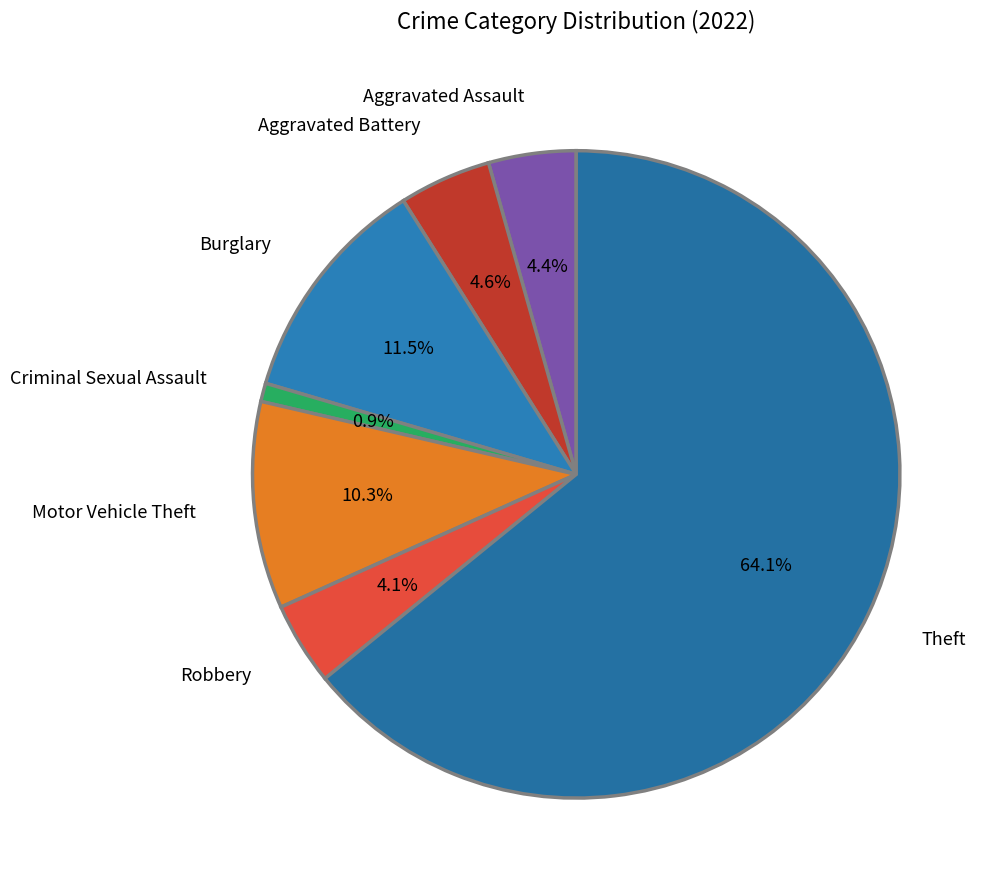

How many segments does this pie chart have?

7